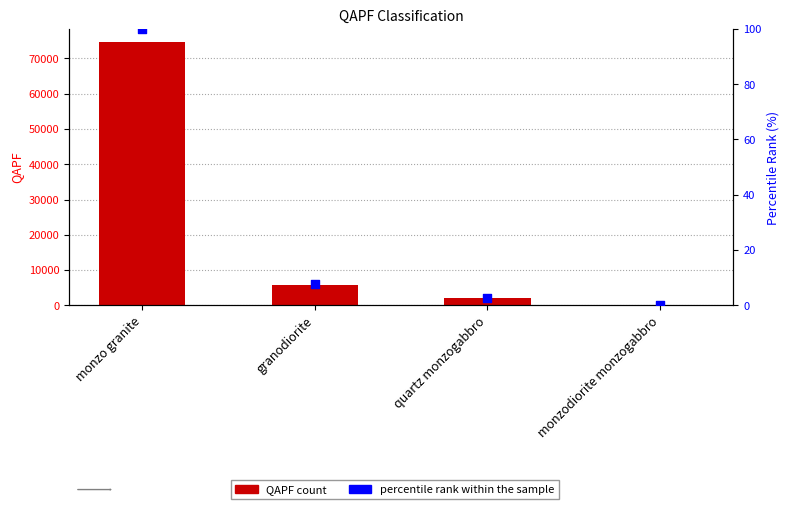

What is the total value across all series at monzodiorite monzogabbro?

140.2